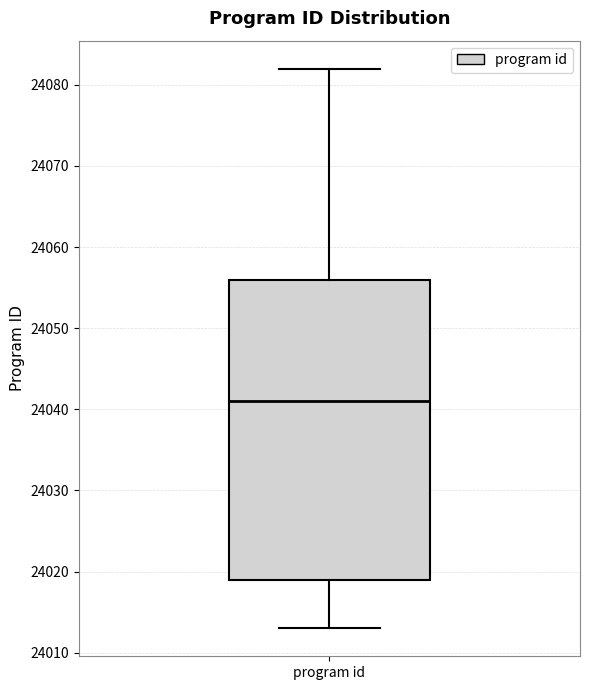

Where is the lower edge of the box for program id on the y-axis? The values are not printed on the chart, so give them approximately, as read against the axis.

24019